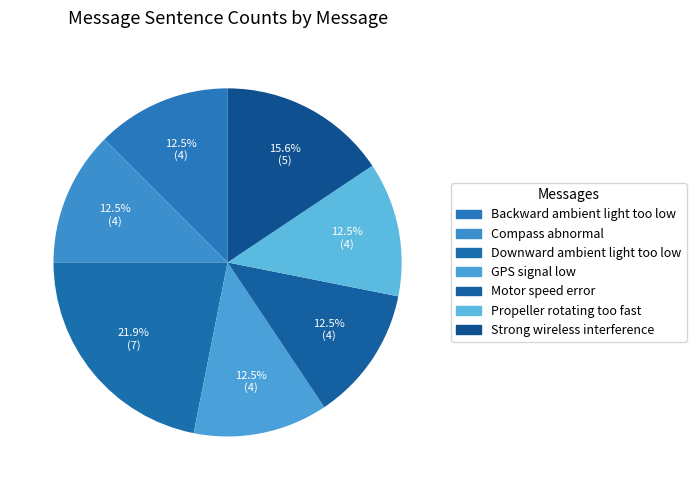

What is the largest slice in the pie chart?

Downward ambient light too low